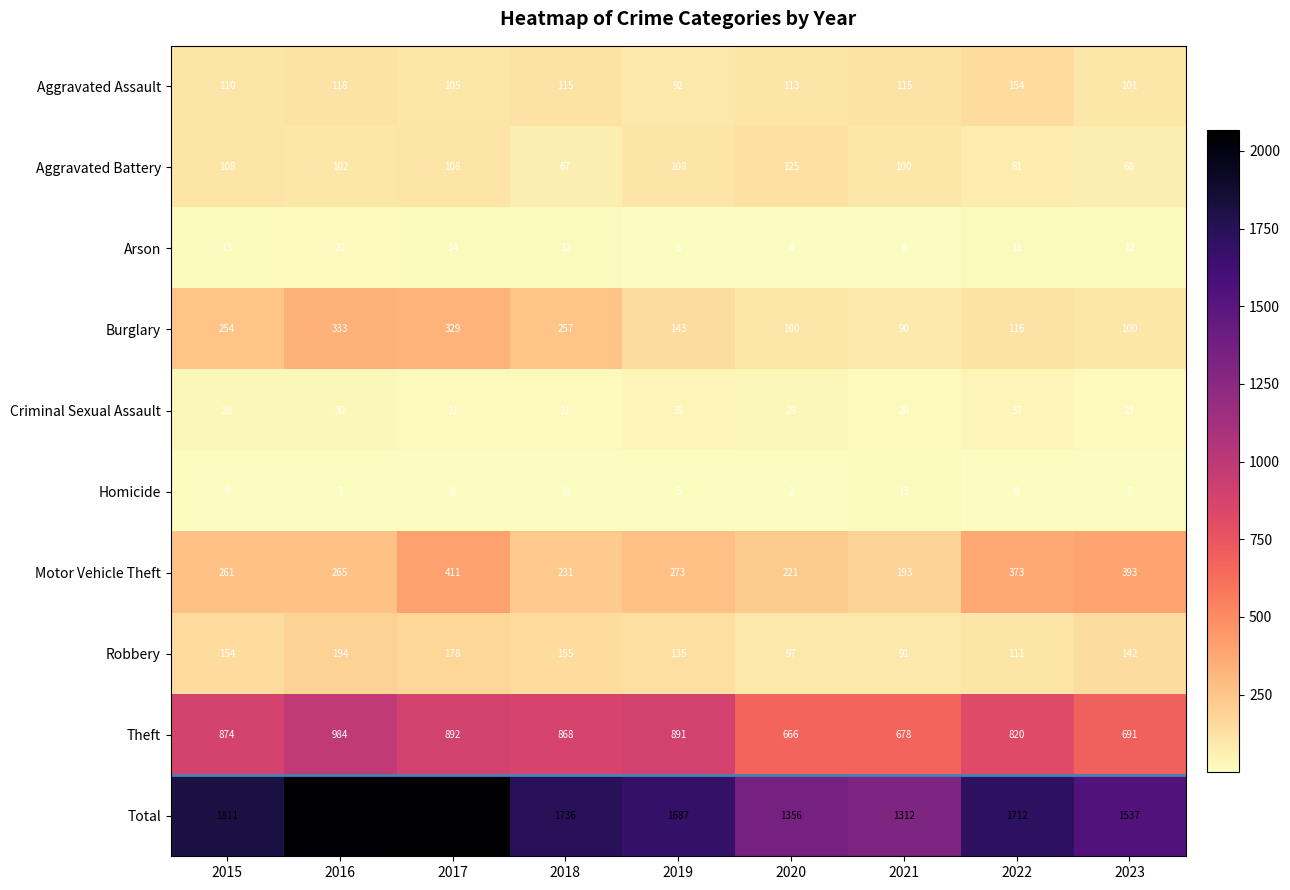

At how many categories does at least one series exceed 3?

9